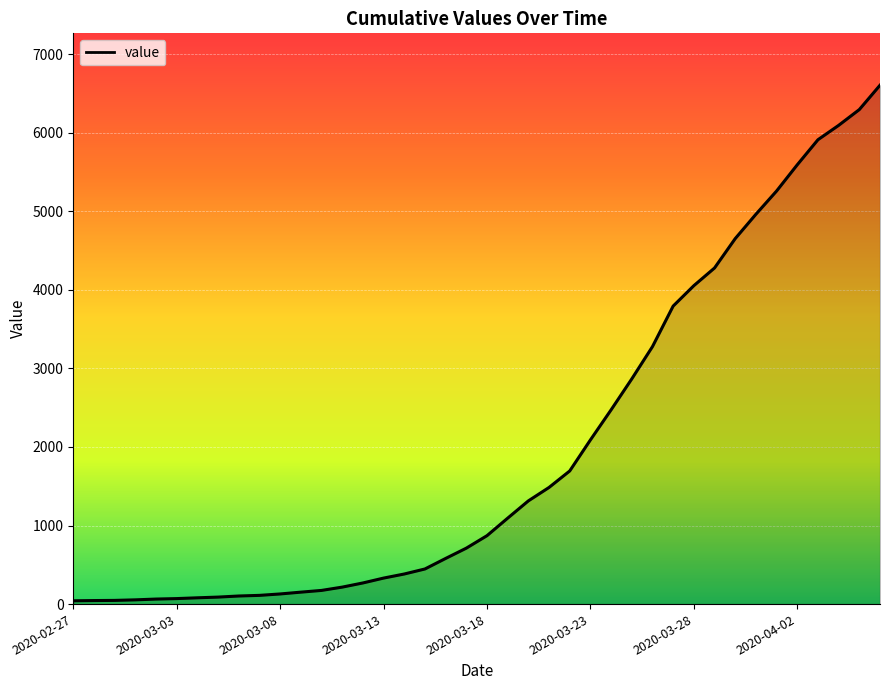

Does the chart display data point markers on the line(s)?

No